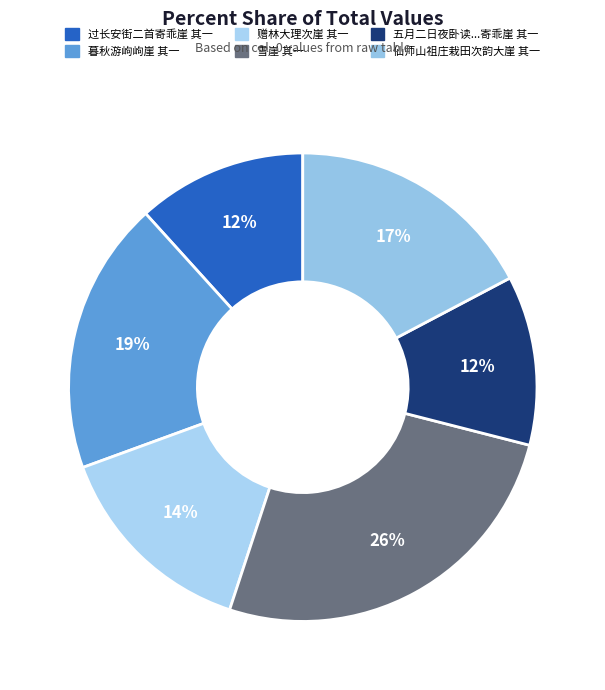

To the nearest percent, what is the average slice percentage?

17%